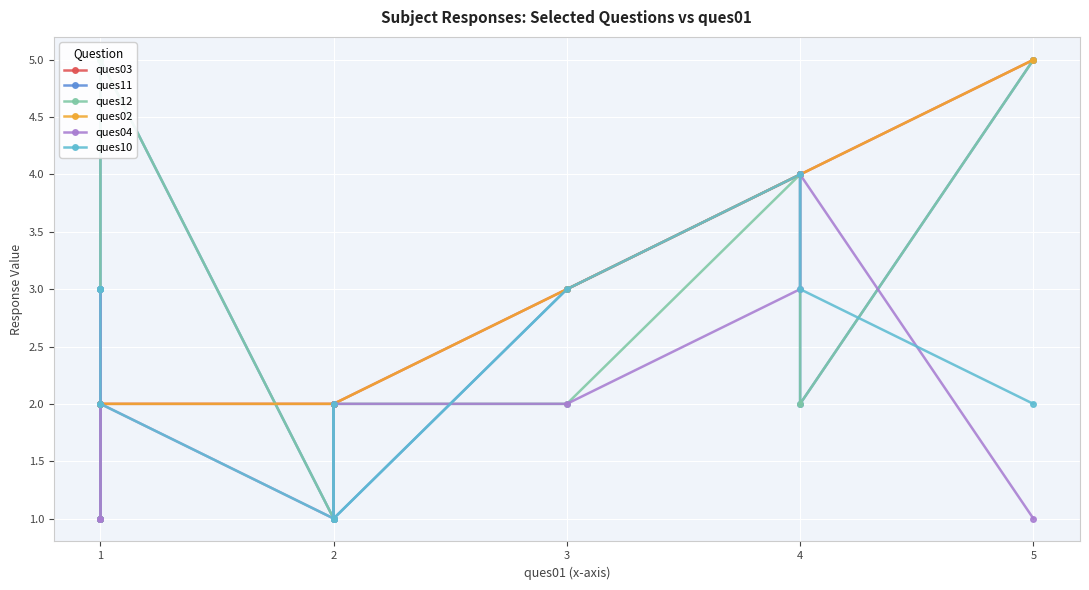

How many times do ques02 and ques12 cross each other?

3